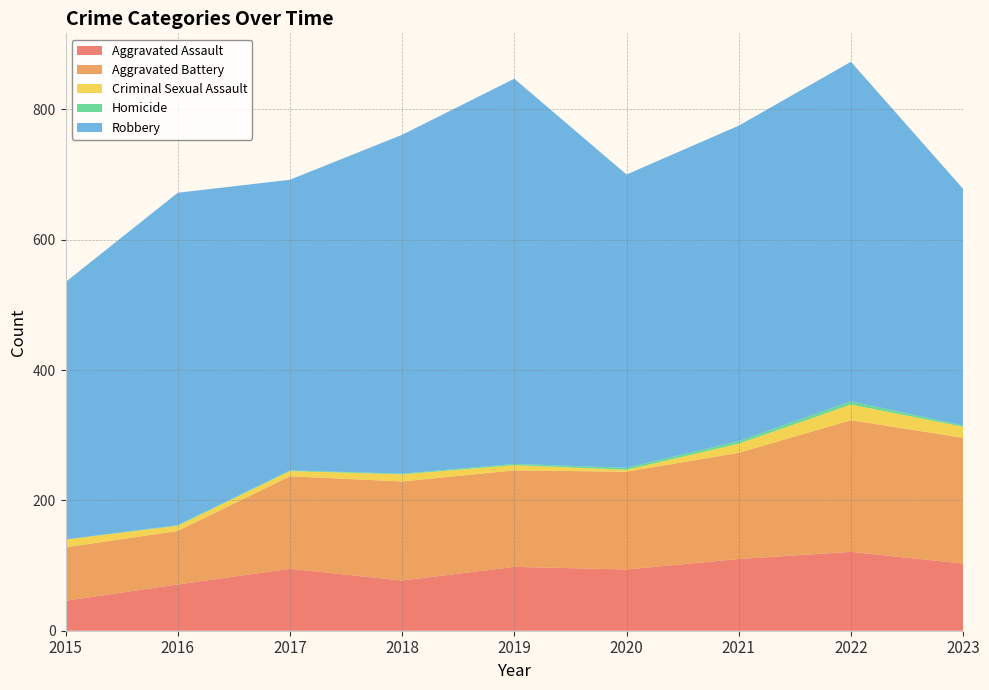

Reading right to left, transcribe all the data shown in this chart.

Aggravated Assault: 103	121	110	94	98	77	95	71	46
Aggravated Battery: 193	202	163	150	148	152	142	82	82
Criminal Sexual Assault: 17	24	14	3	8	11	8	8	12
Homicide: 2	5	4	3	2	1	1	1	0
Robbery: 363	521	484	450	591	520	446	510	395